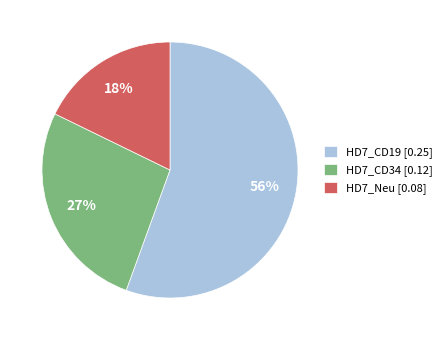

Is there any slice that represents more than half of the pie?

Yes